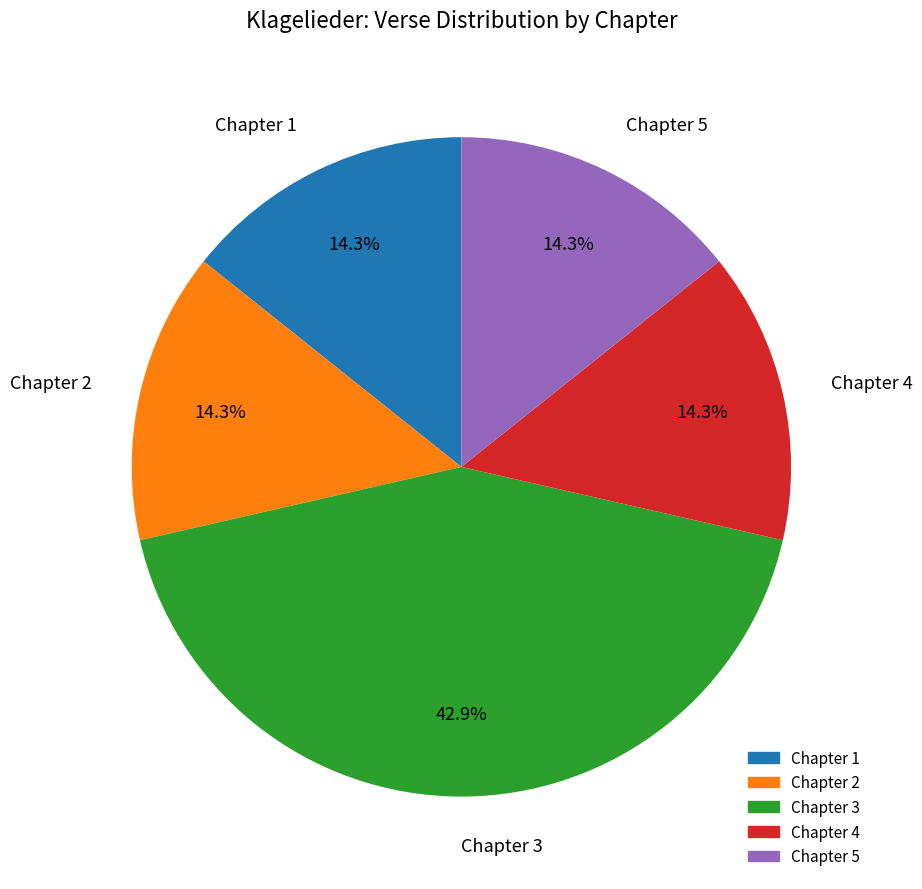

Is there any slice that represents more than half of the pie?

No